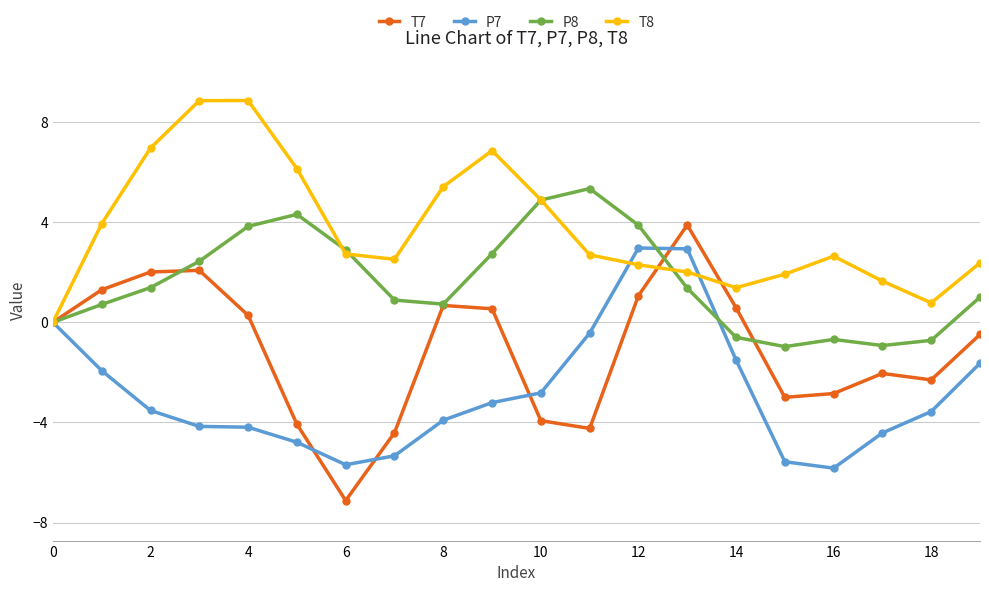

List the series in order of their peak value, lowest first.

P7, T7, P8, T8